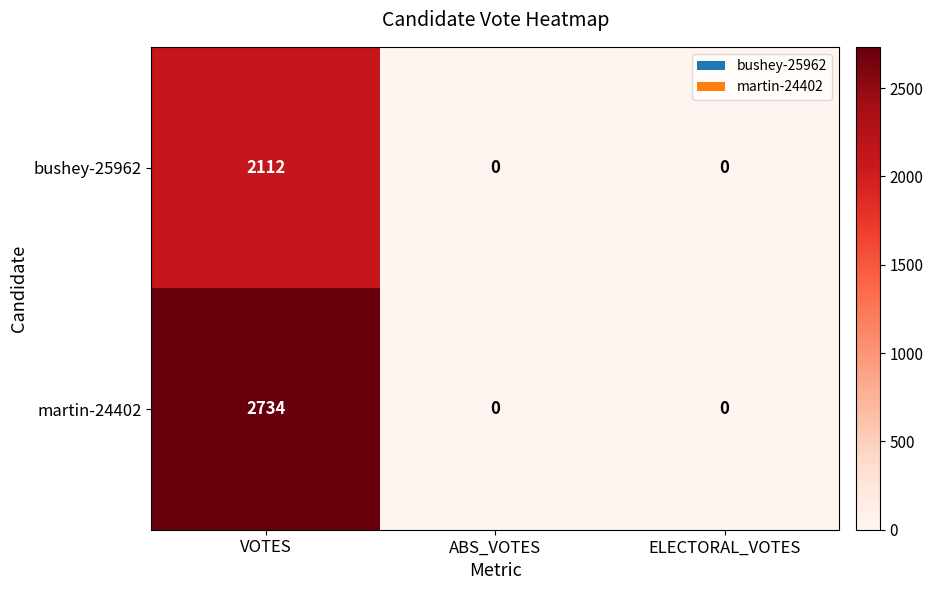

What is the average value of the martin-24402 series?

911